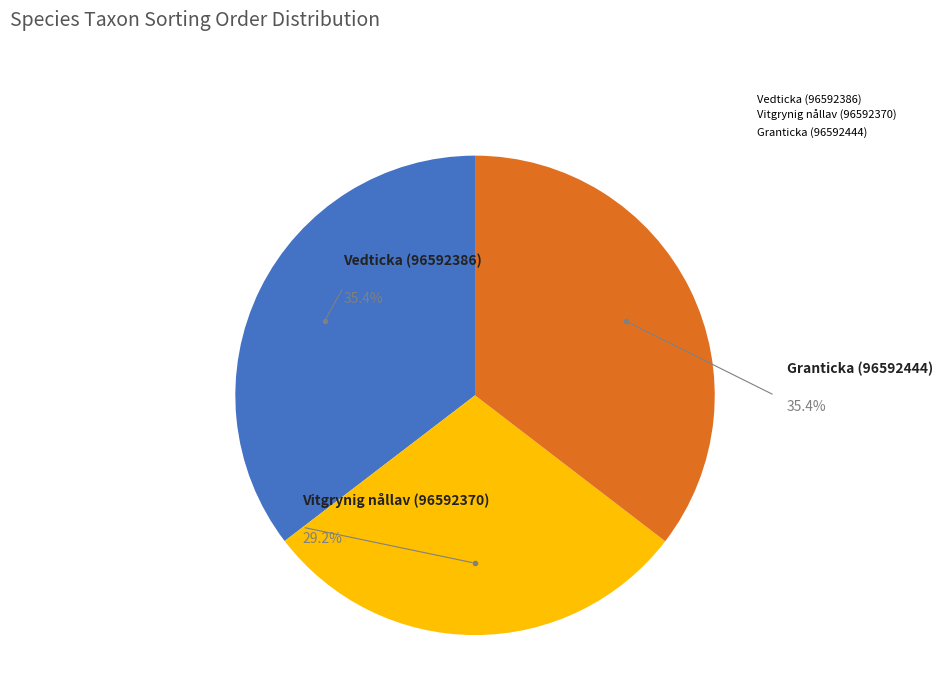

True or false: Vedticka (96592386) accounts for 46% of the total.

False